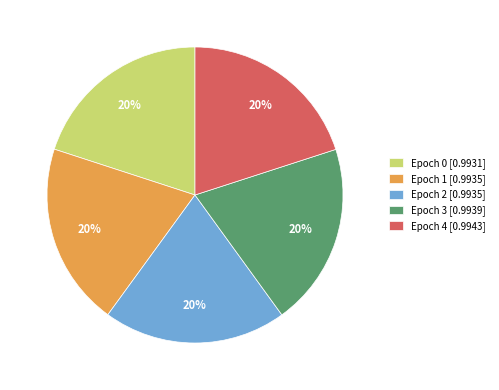

Is the sum of Epoch 3 [0.9939] and Epoch 2 [0.9935] greater than half?

No